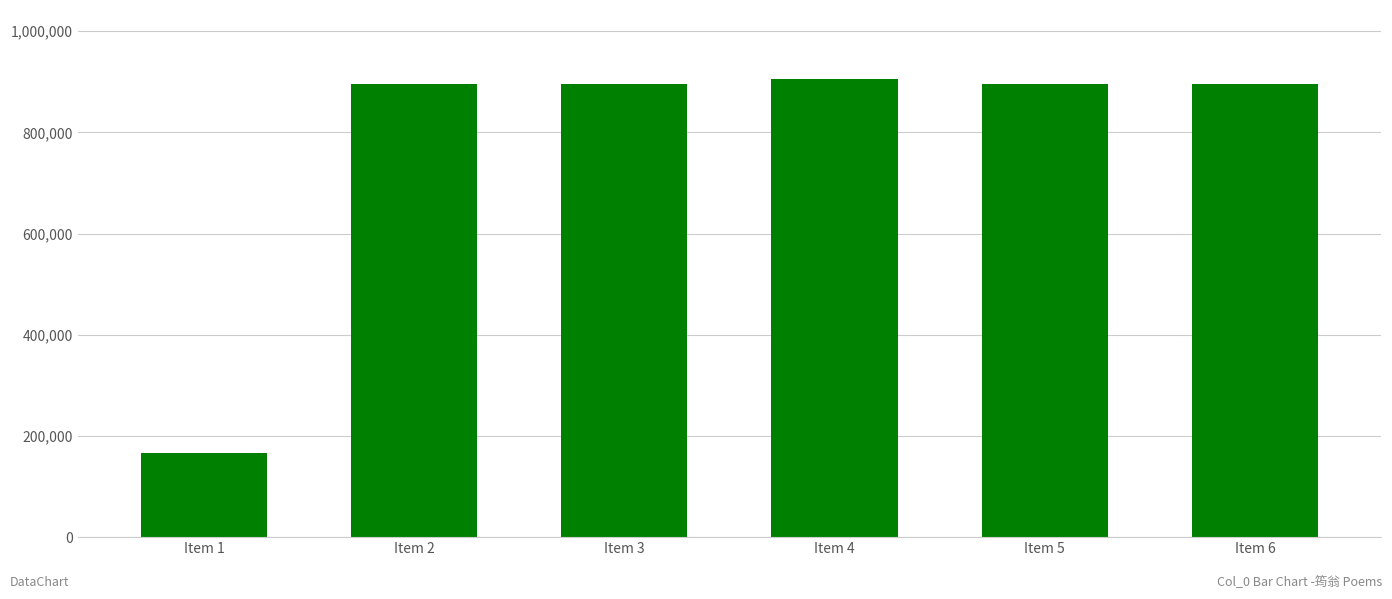

What is the ratio of the value at Item 5 to the value at Item 3?

1.0